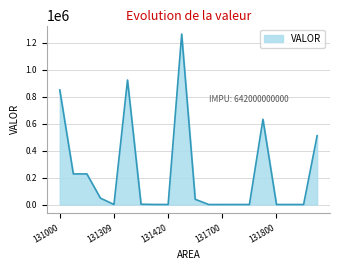

What is the greatest value displayed?

1264800